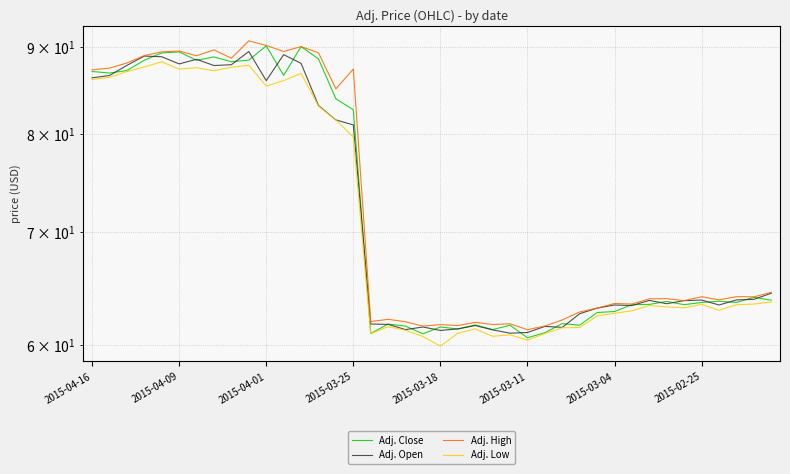

Between 35 and 11, which is larger?

11